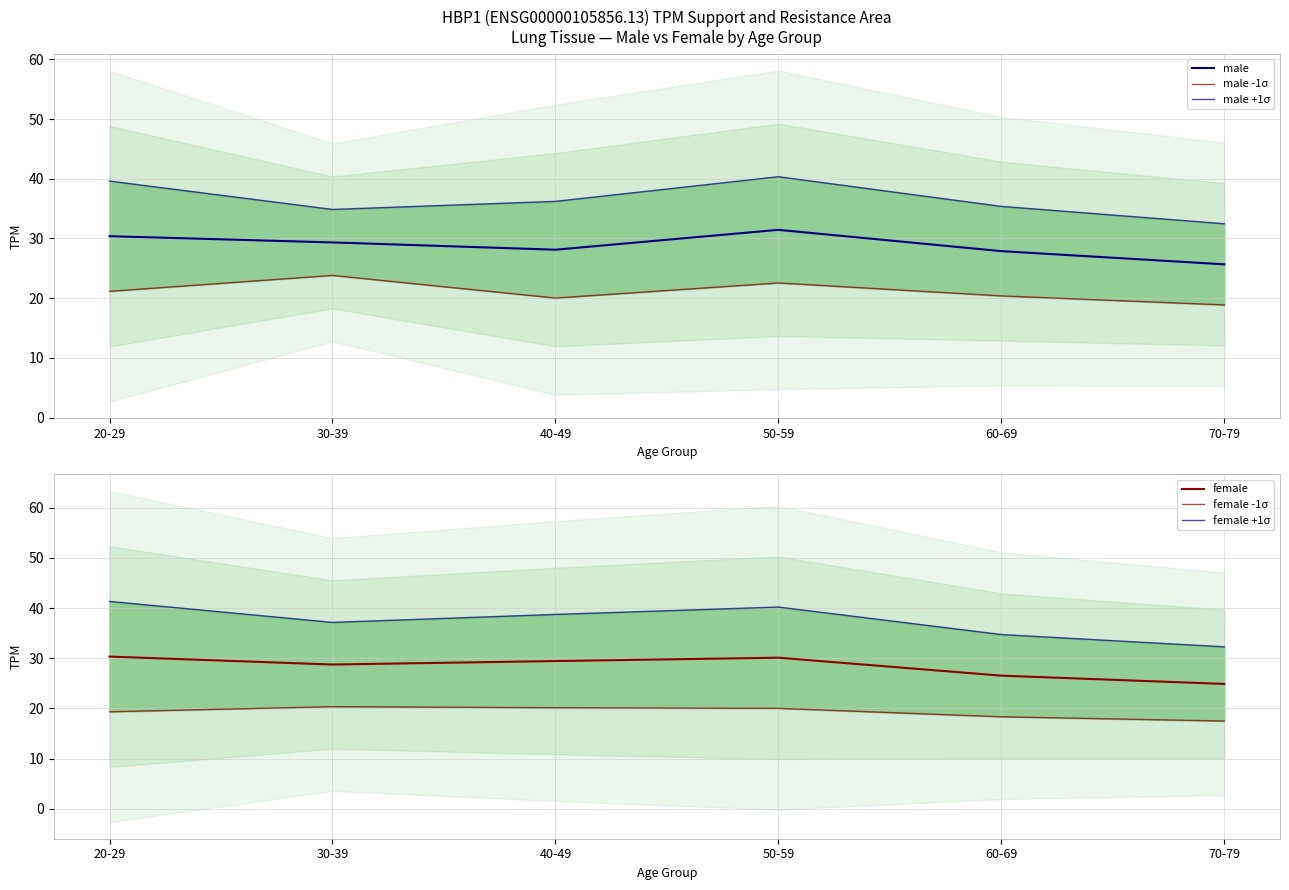

What is the average value of the male +1σ series?

36.5